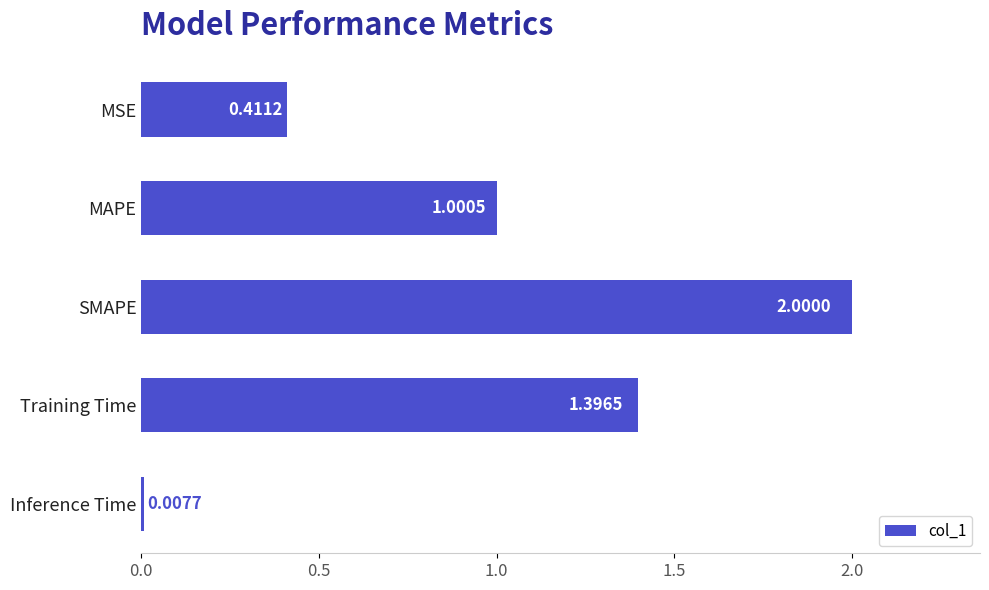

What is the sum of all values?

4.8